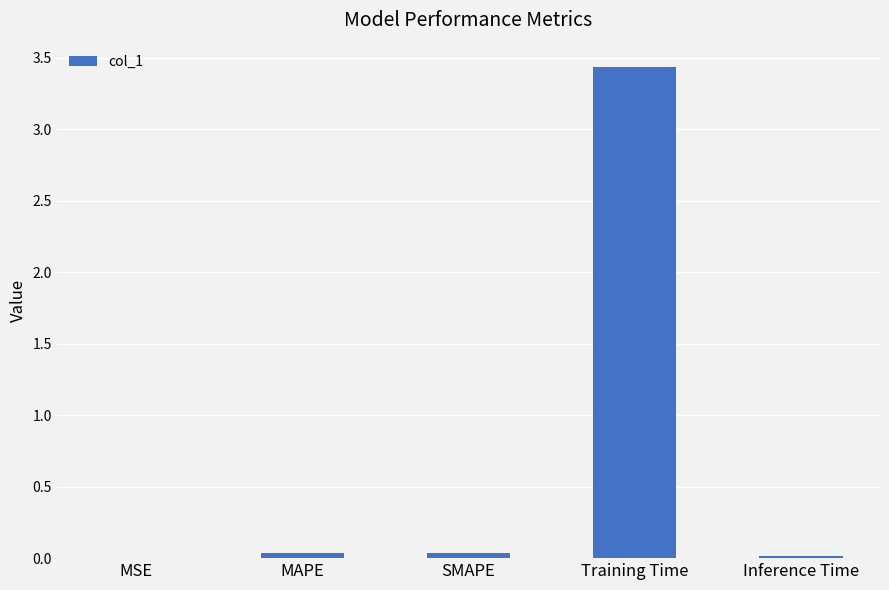

True or false: the data shows 0.0 at SMAPE.

True